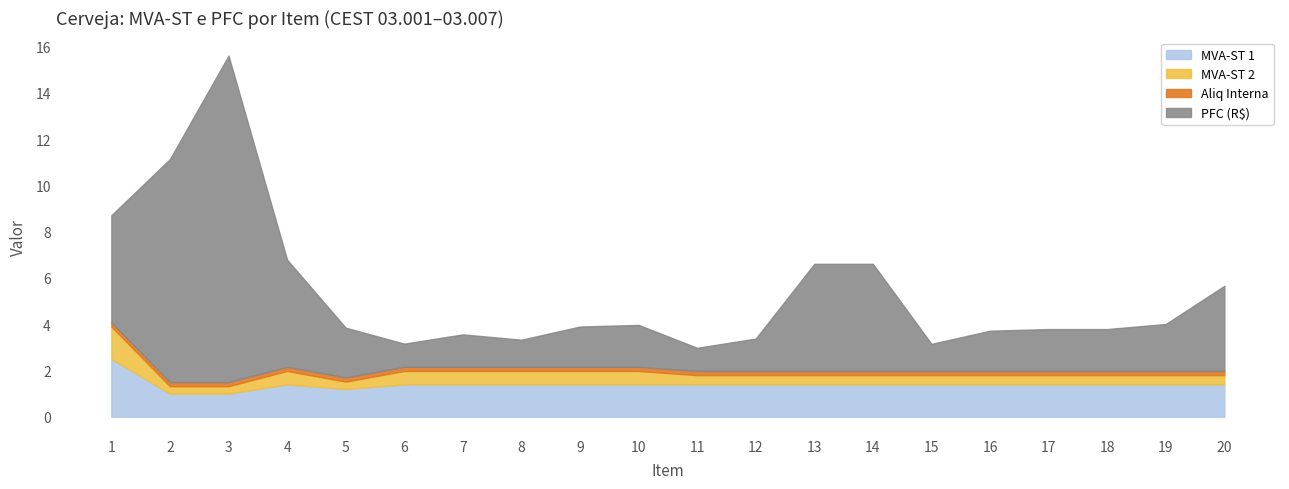

What is the spread (max minus min) of values at 17?

1.6